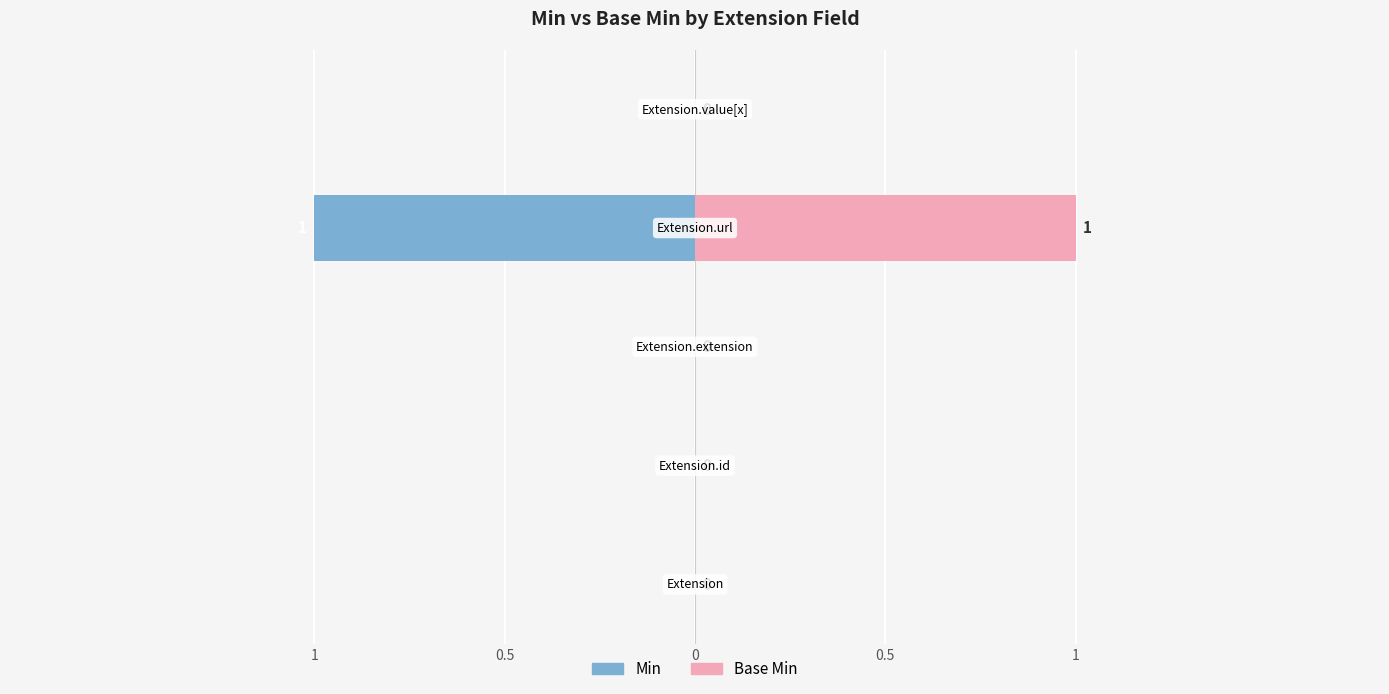

What is the difference between the maximum and minimum values in the Min series?

1